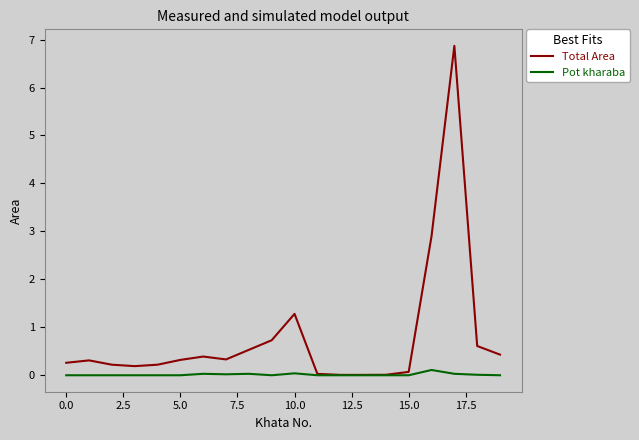

Count the number of data series in this chart.

2